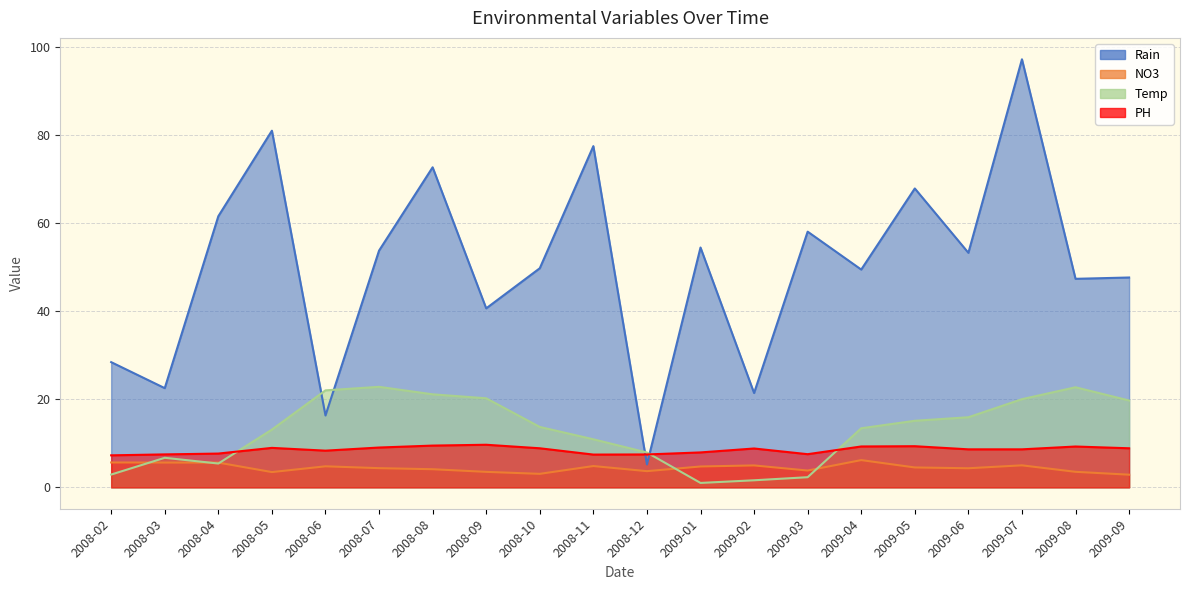

Reading left to right, what are all the values shown in this chart?

Rain: 28.4	22.5	61.5	80.9	16.3	53.7	72.6	40.6	49.7	77.4	5.2	54.4	21.4	58.0	49.4	67.8	53.2	97.1	47.3	47.6
NO3: 5.6	5.6	5.6	3.5	4.8	4.3	4.1	3.5	3.1	4.8	3.7	4.7	5.0	3.8	6.2	4.5	4.3	5.0	3.5	2.9
Temp: 2.9	6.7	5.4	13.1	22.0	22.8	21.1	20.2	13.7	10.9	7.9	1.0	1.6	2.3	13.4	15.1	15.9	20.0	22.7	19.7
PH: 7.3	7.5	7.7	8.9	8.3	9.0	9.5	9.7	8.9	7.4	7.5	7.9	8.8	7.5	9.3	9.3	8.6	8.6	9.3	8.9